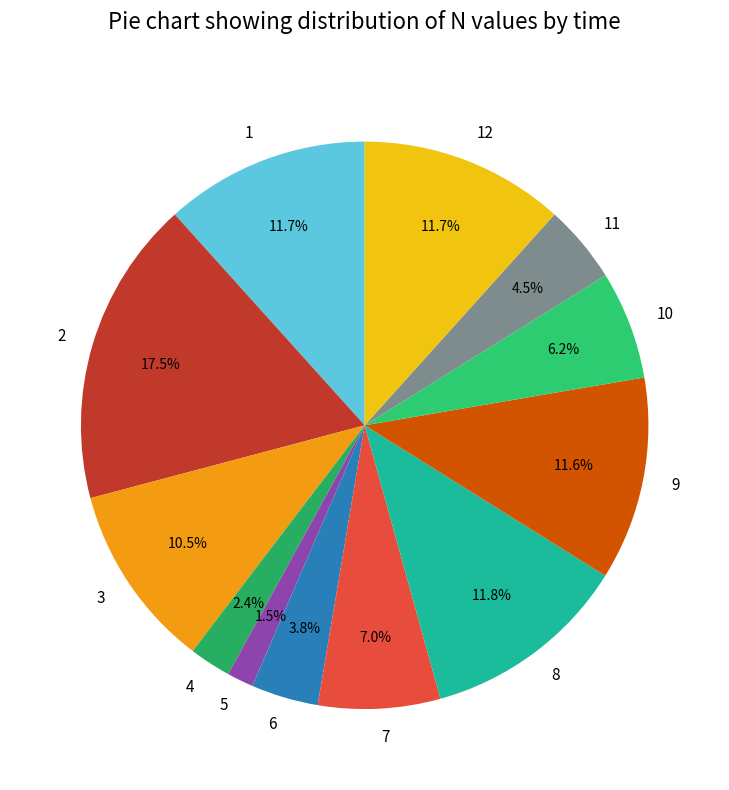

How many segments does this pie chart have?

12